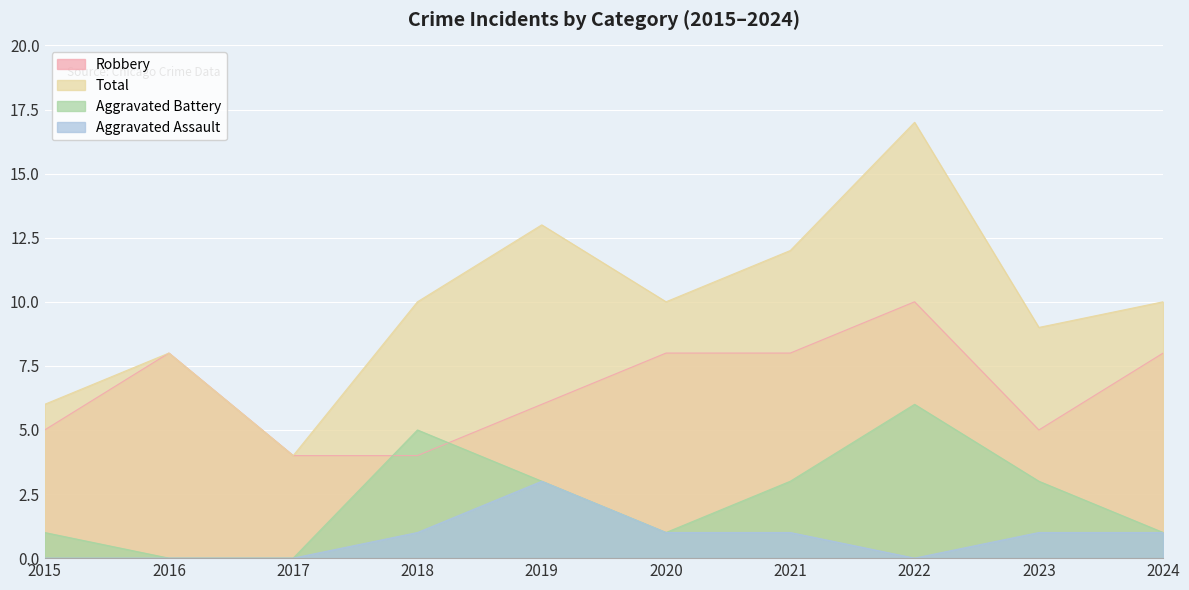

How many lines are shown in the chart?

4